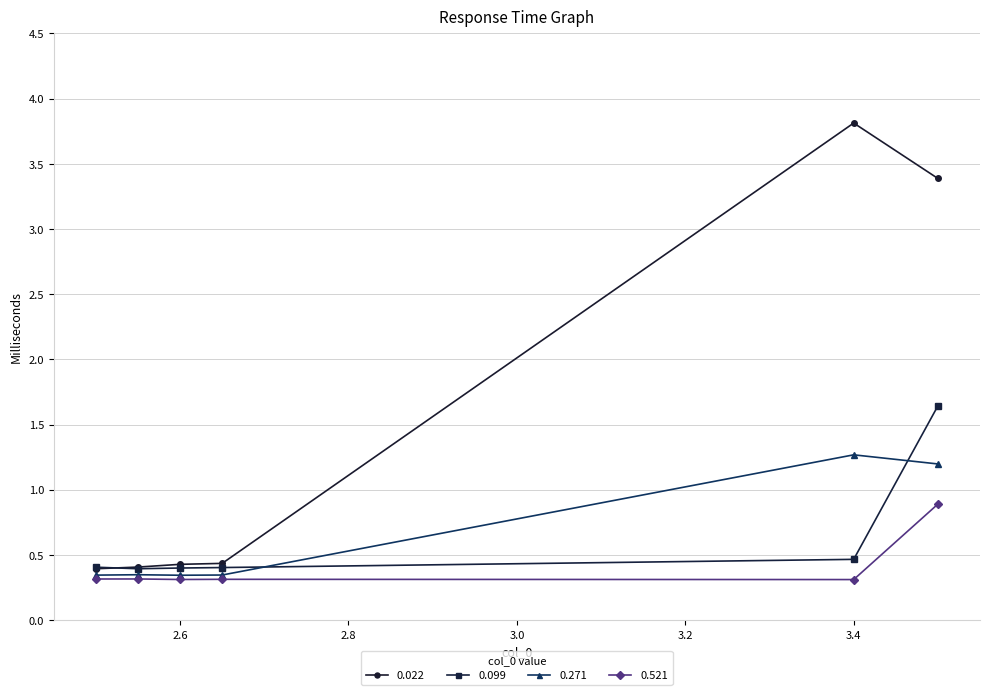

How many 0.022 values are between 0 and 3?

4